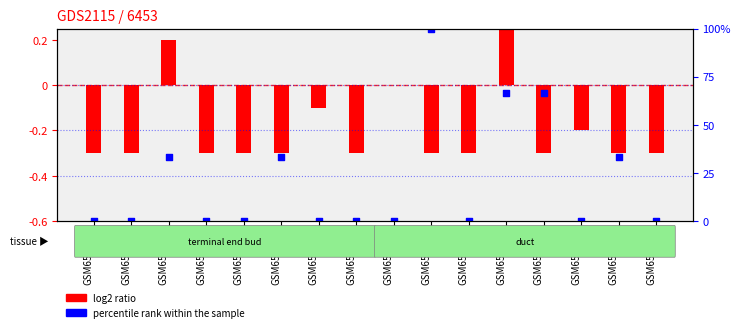

What are all the series names shown in the legend?

log2 ratio, percentile rank within the sample